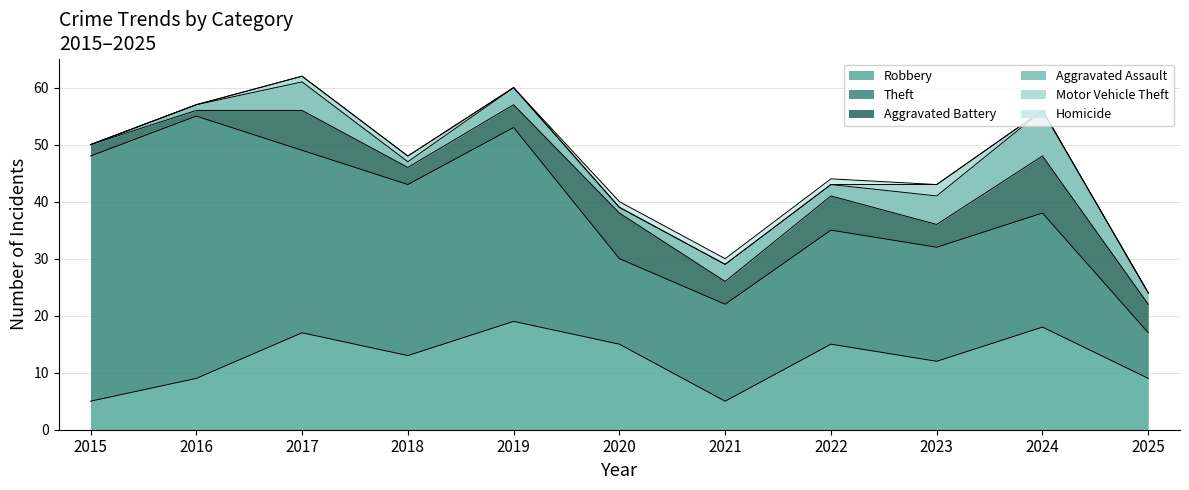

Does the chart display data point markers on the line(s)?

No